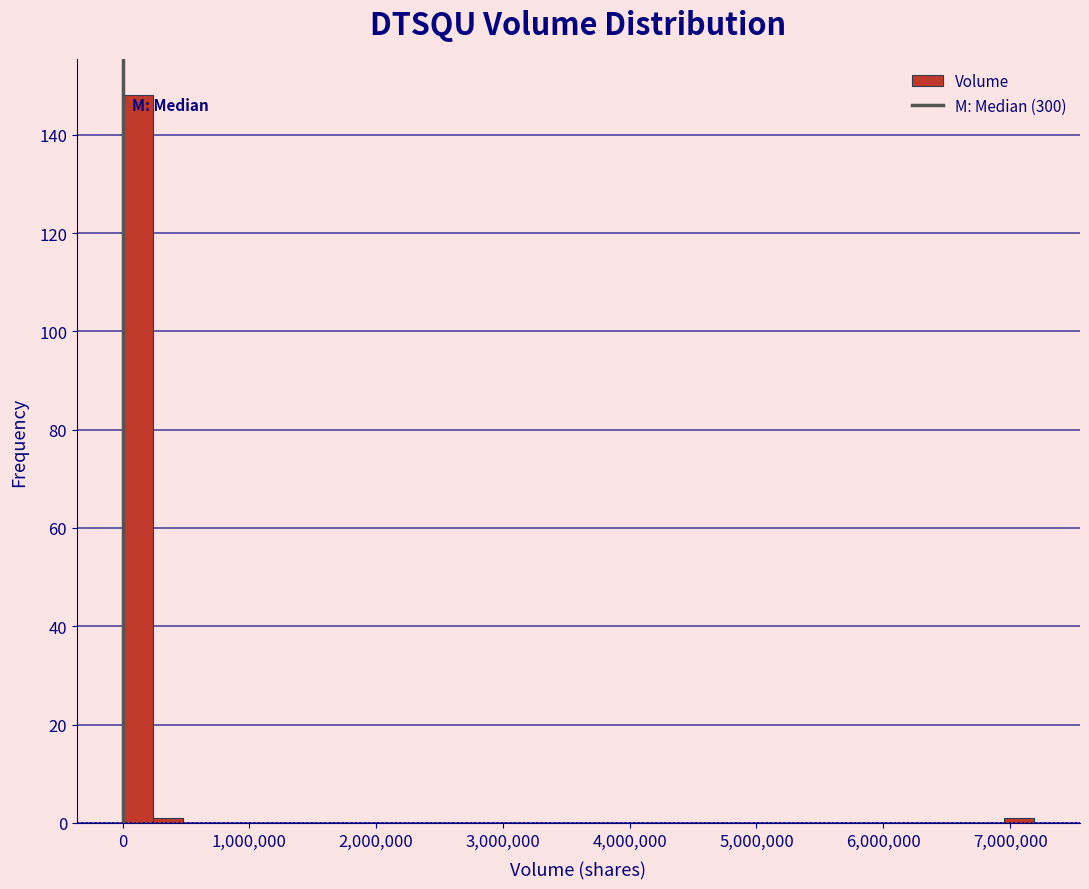

Around what value on the x-axis is the tallest bar? Give the approximate position of its centre, as read against the axis.

100000